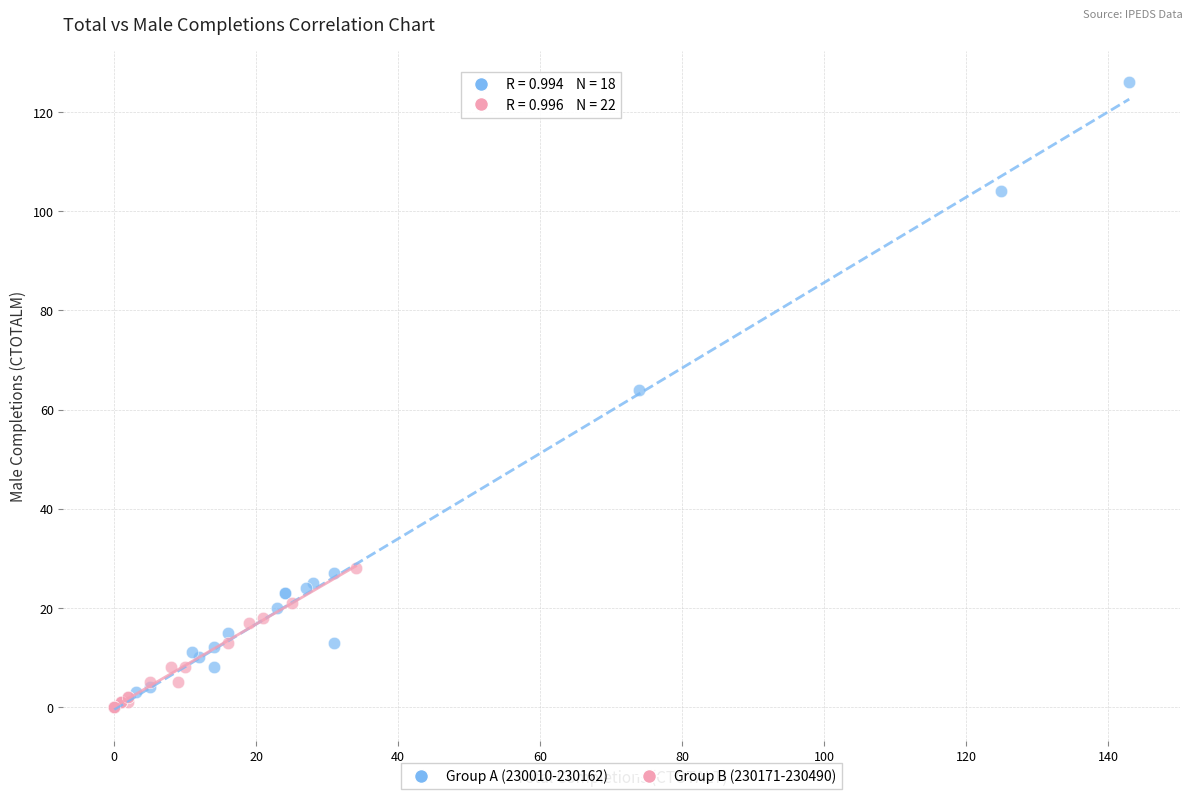

Which series has the widest spread of Y values?

Group A (230010-230162)